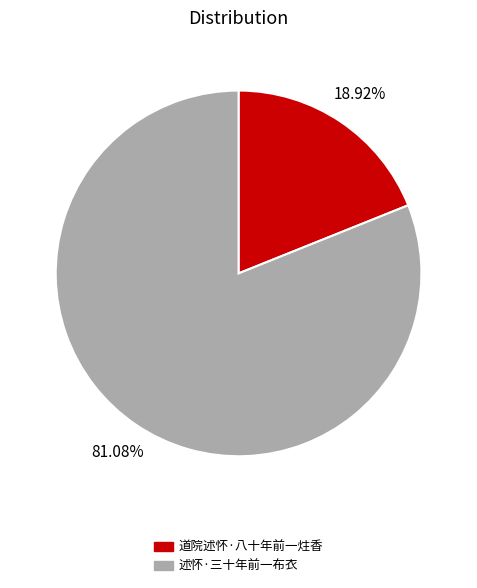

Combined, do 道院述怀·八十年前一炷香 and 述怀·三十年前一布衣 account for over 50%?

Yes